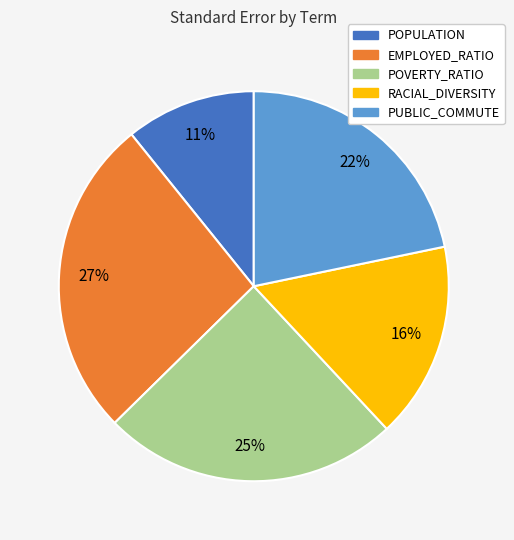

What is the smallest slice in the pie chart?

POPULATION